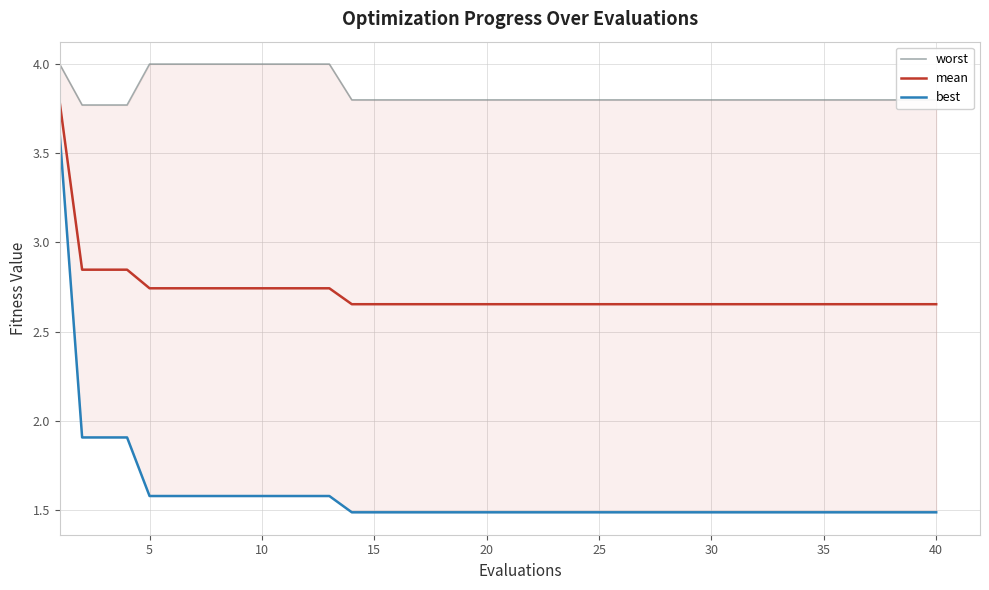

How many data points does each series have?

40